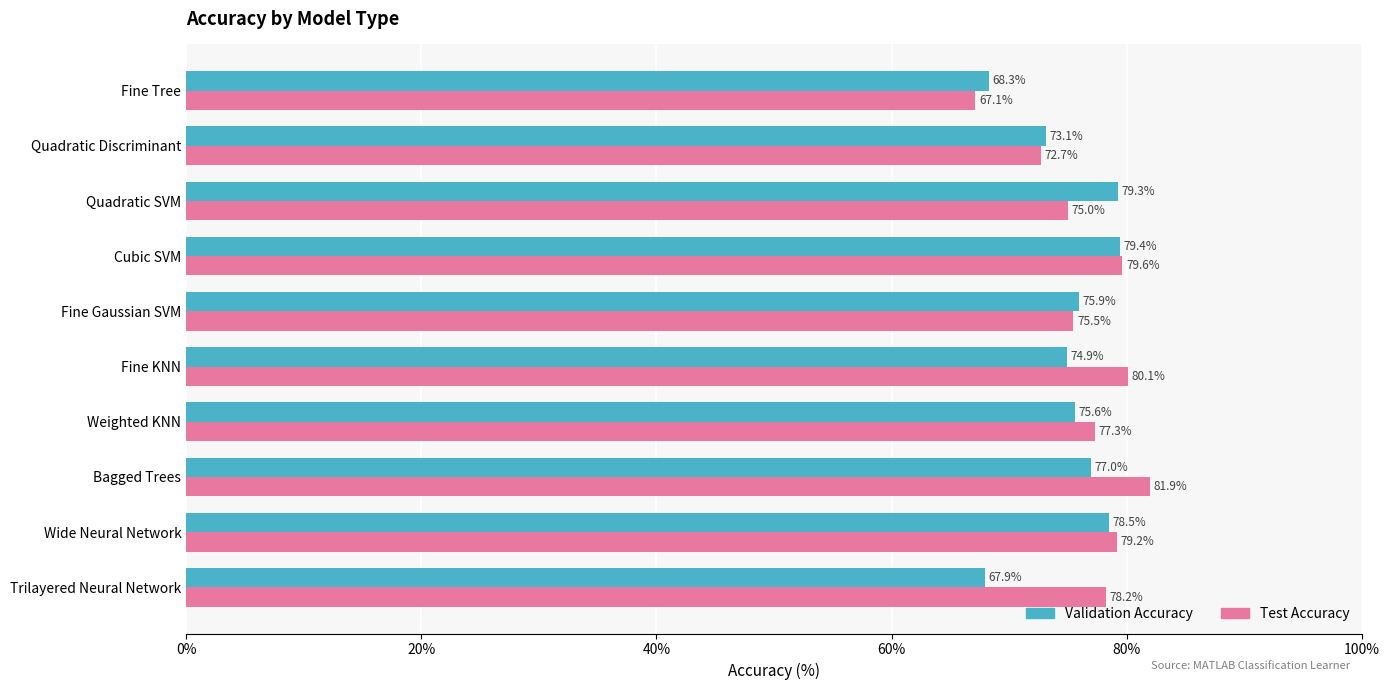

Rank the categories by Test Accuracy value from highest to lowest.

Bagged Trees, Fine KNN, Cubic SVM, Wide Neural Network, Trilayered Neural Network, Weighted KNN, Fine Gaussian SVM, Quadratic SVM, Quadratic Discriminant, Fine Tree